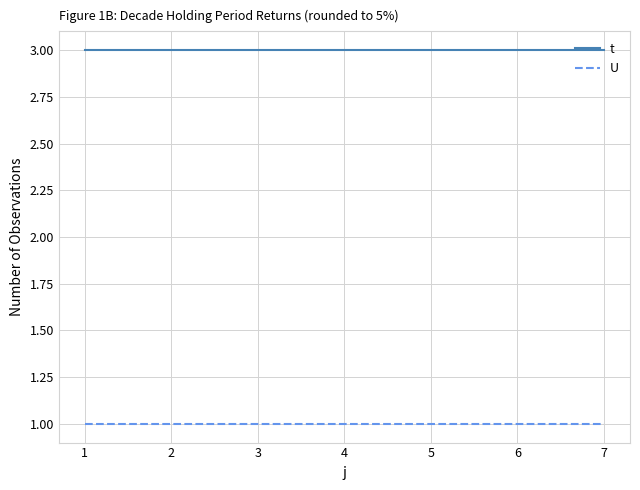

True or false: t and U cross at least once.

False